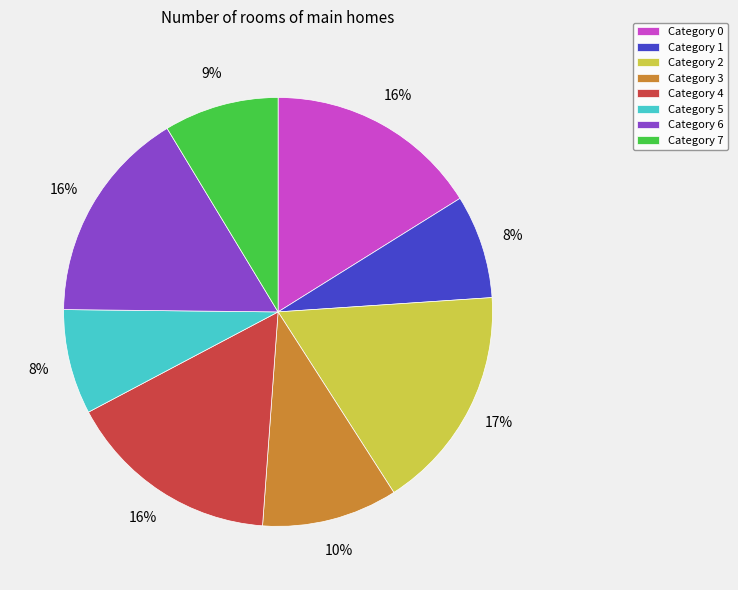

The Category 3 slice represents 24% of the pie. True or false?

False